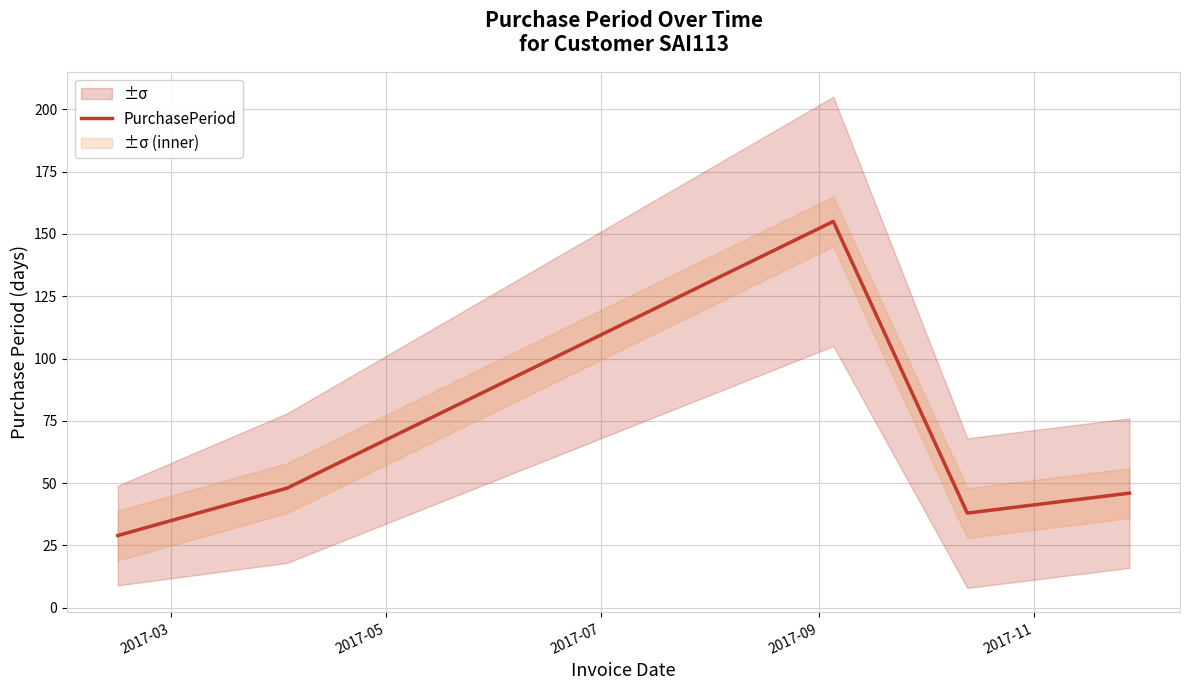

What is the maximum value for PurchasePeriod?

155